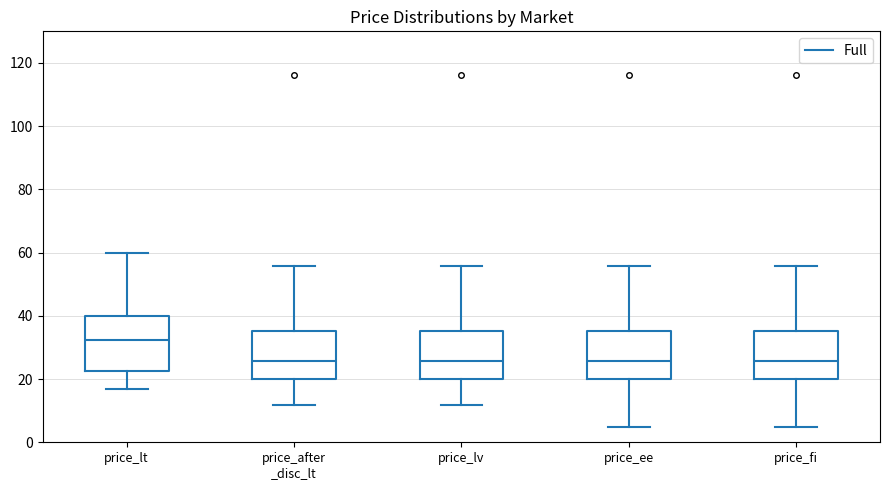

Which box has the highest median line?

price_lt